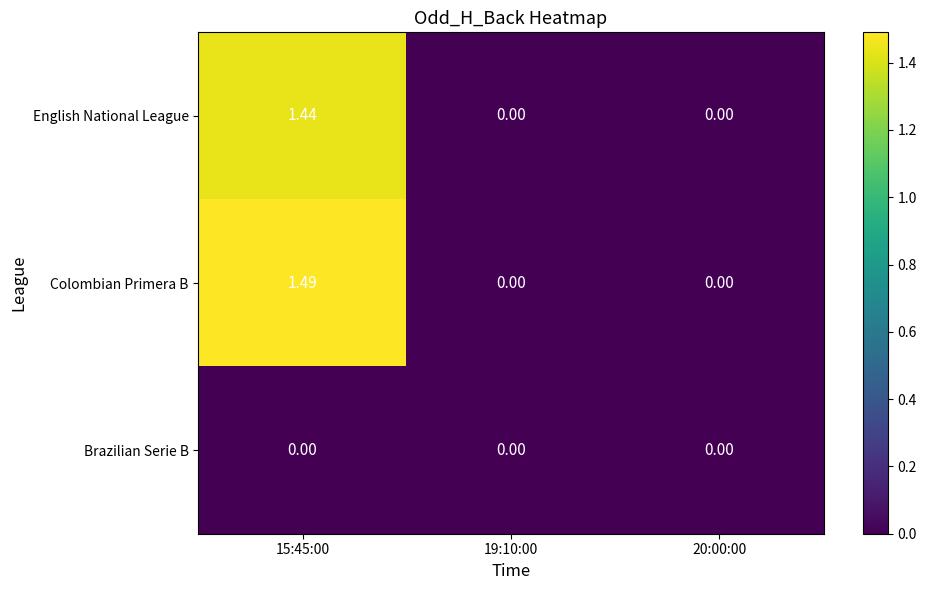

Is the value of Brazilian Serie B at 15:45:00 greater than the value of Colombian Primera B at 15:45:00?

No